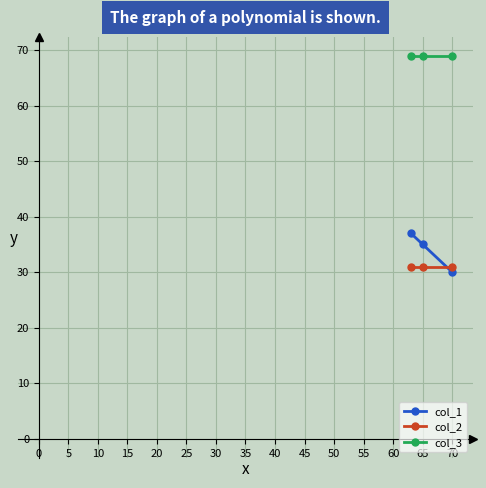

Is it true that col_1 equals 35 at 65?

True